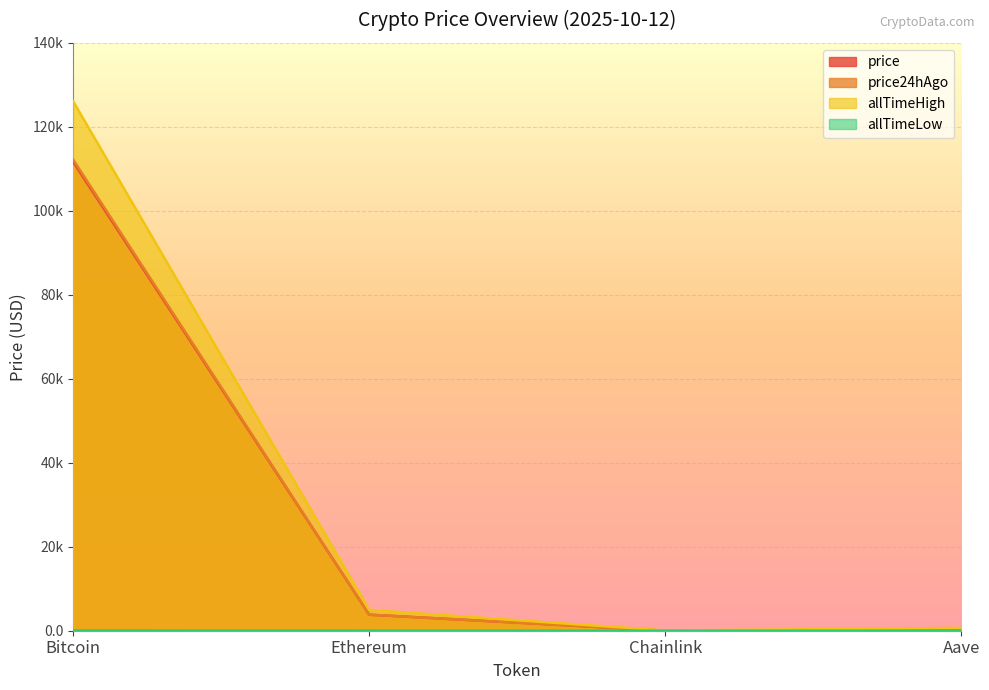

Reading left to right, transcribe all the data shown in this chart.

price: 111625.0	3821.5	17.4	229.7
price24hAgo: 112185.0	3821.2	17.9	238.9
allTimeHigh: 126080.0	4946.1	52.7	661.7
allTimeLow: 67.8	0.4	0.1	26.0